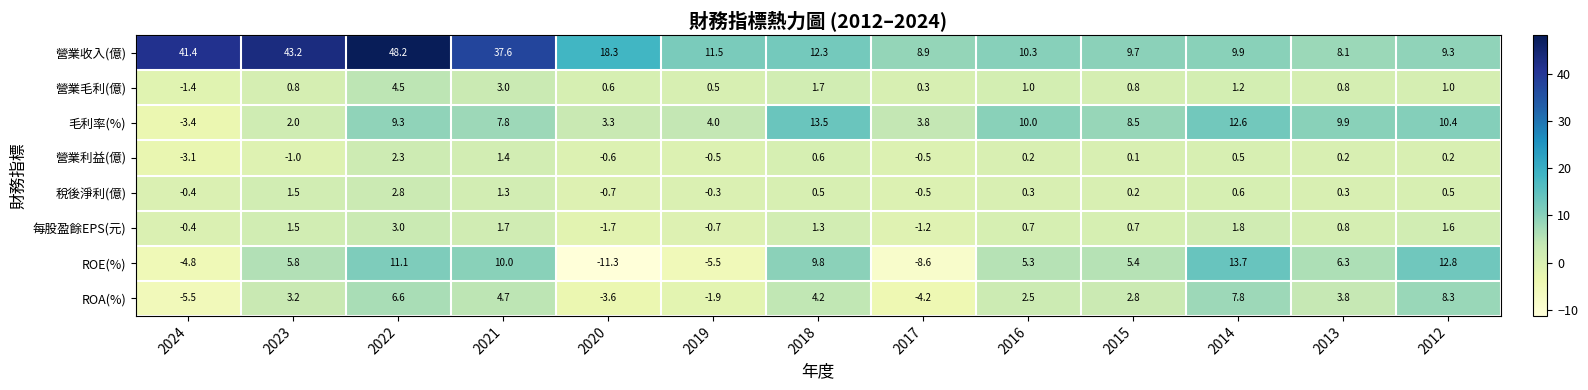

Rank the series by their maximum value, from lowest to highest.

營業利益(億), 稅後淨利(億), 每股盈餘EPS(元), 營業毛利(億), ROA(%), 毛利率(%), ROE(%), 營業收入(億)